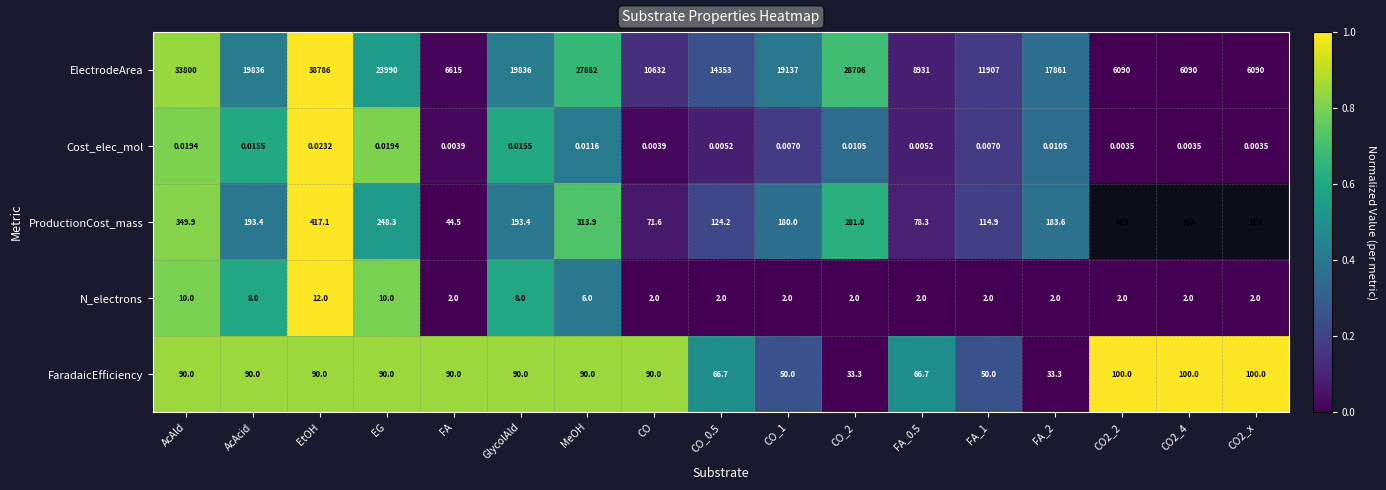

Rank the series at EG from lowest to highest value.

Cost_elec_mol, N_electrons, FaradaicEfficiency, ProductionCost_mass, ElectrodeArea